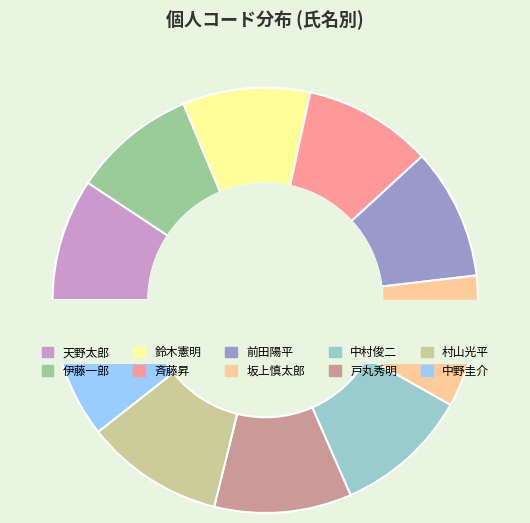

To the nearest percent, what is the difference between the largest and smallest slice percentages?

1%